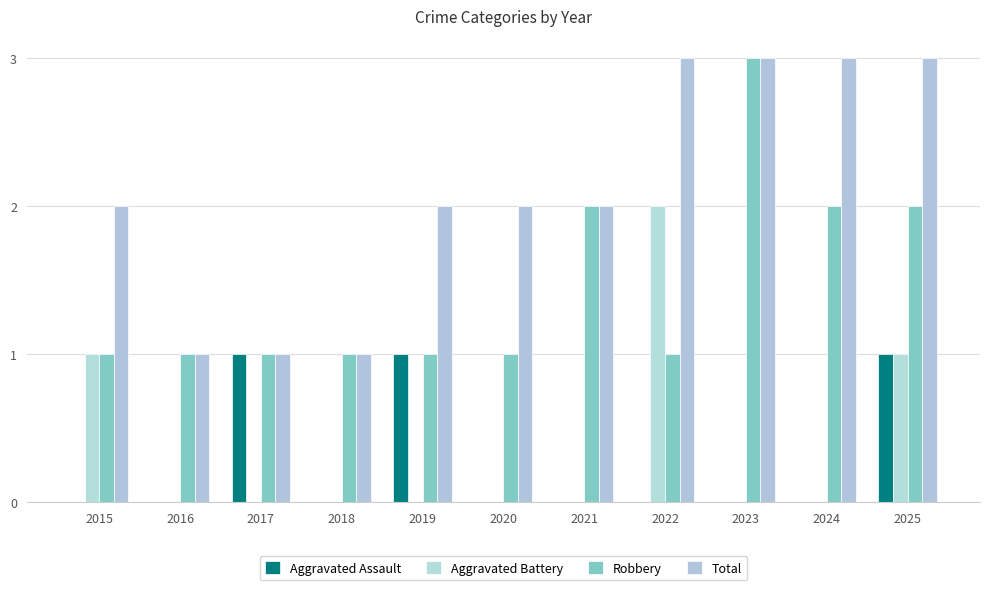

How many Aggravated Battery values are between 0 and 1?

10